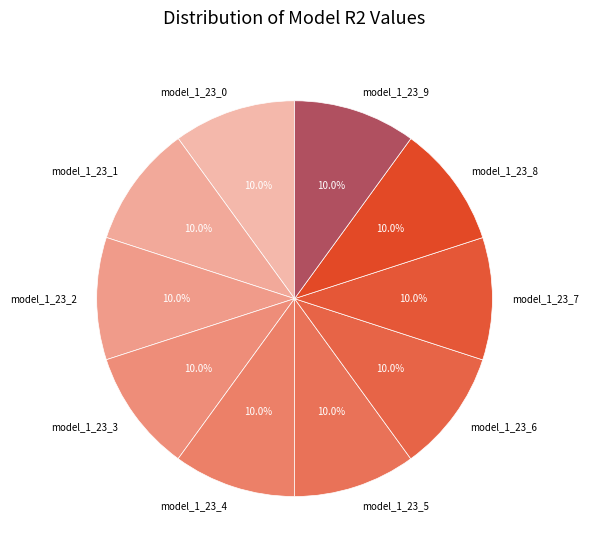

Does any single category account for the majority?

No